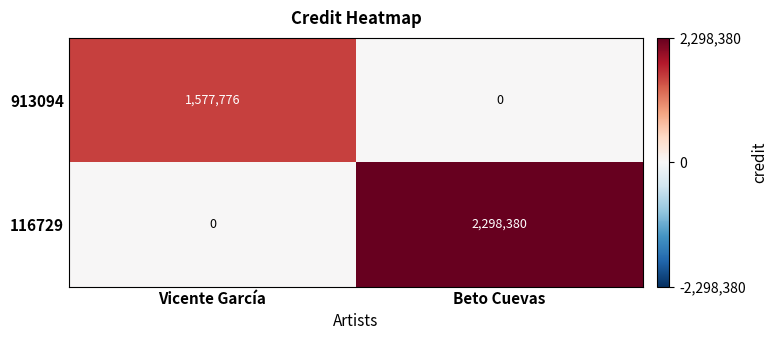

What is the spread (max minus min) of values at Vicente García?

1577776